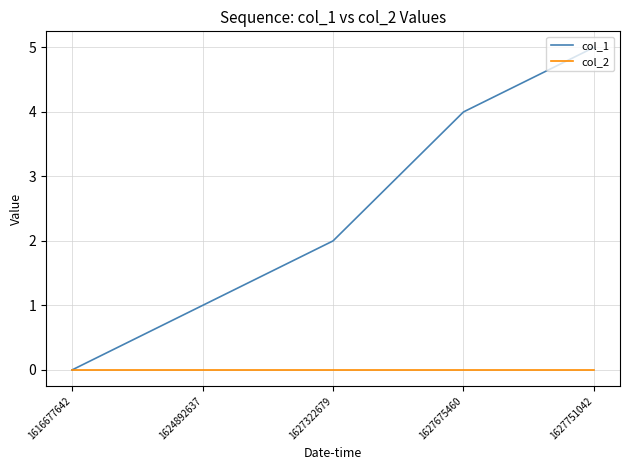

How many categories are shown in the chart?

5